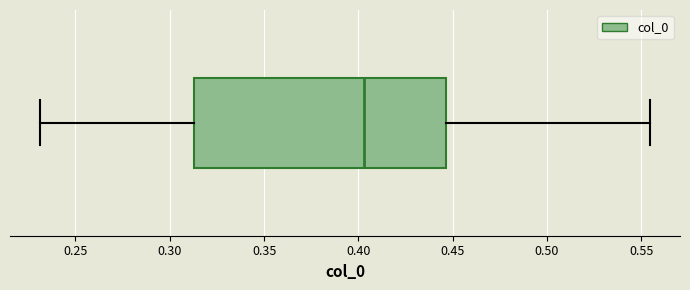

Transcribe this box plot: give where the median line is, the range the box spans, and where the two whiskers end, as read against the x-axis. The values are not printed on the chart, so give them approximately, as read against the axis.

median 0.405, box 0.315 to 0.445, whiskers 0.230 to 0.555